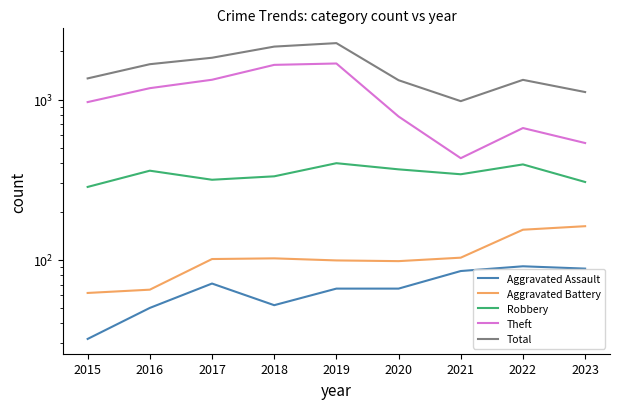

True or false: Theft and Aggravated Battery intersect in this chart.

False